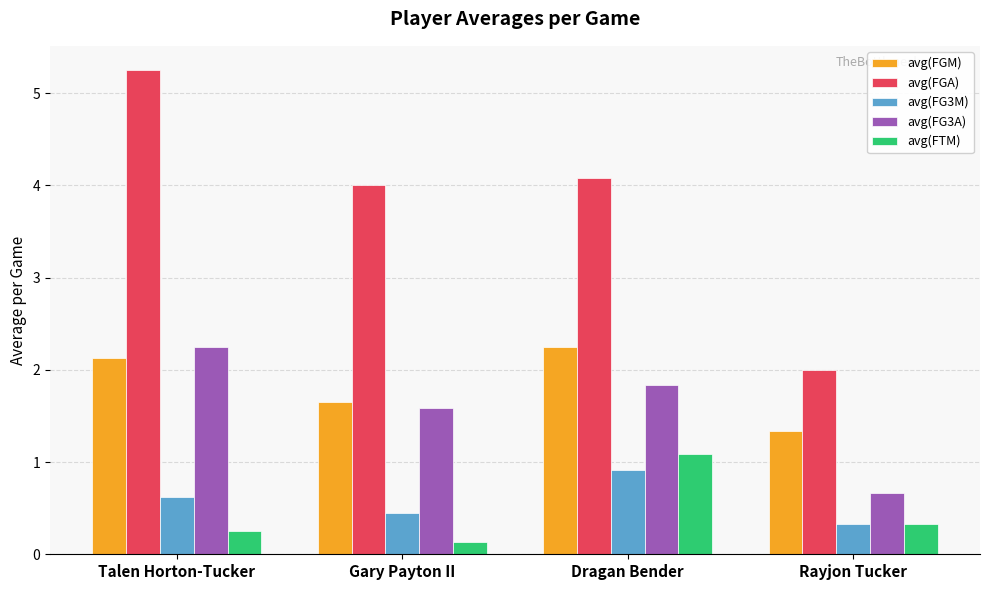

What is the difference between the highest and lowest values at Talen Horton-Tucker?

5.0